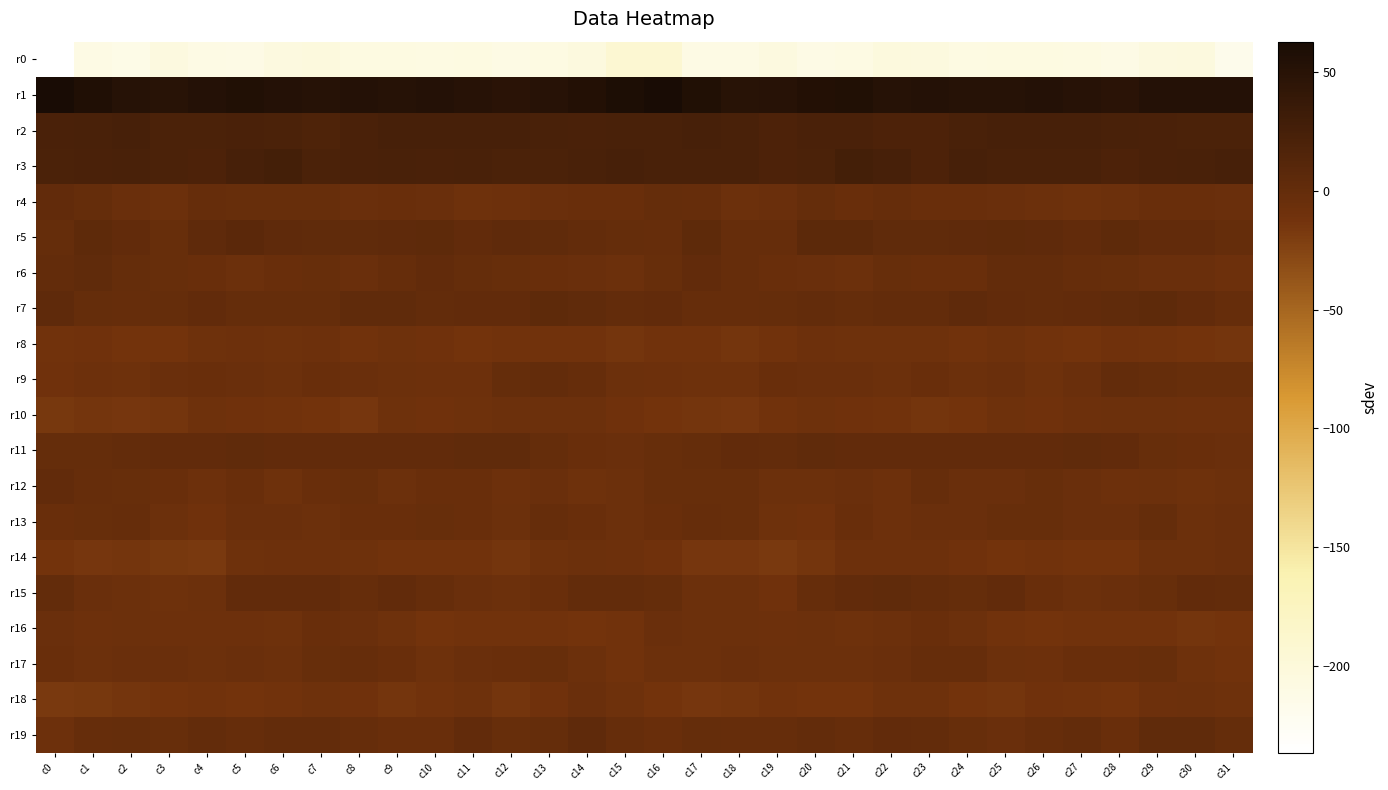

How many categories are shown in the chart?

32